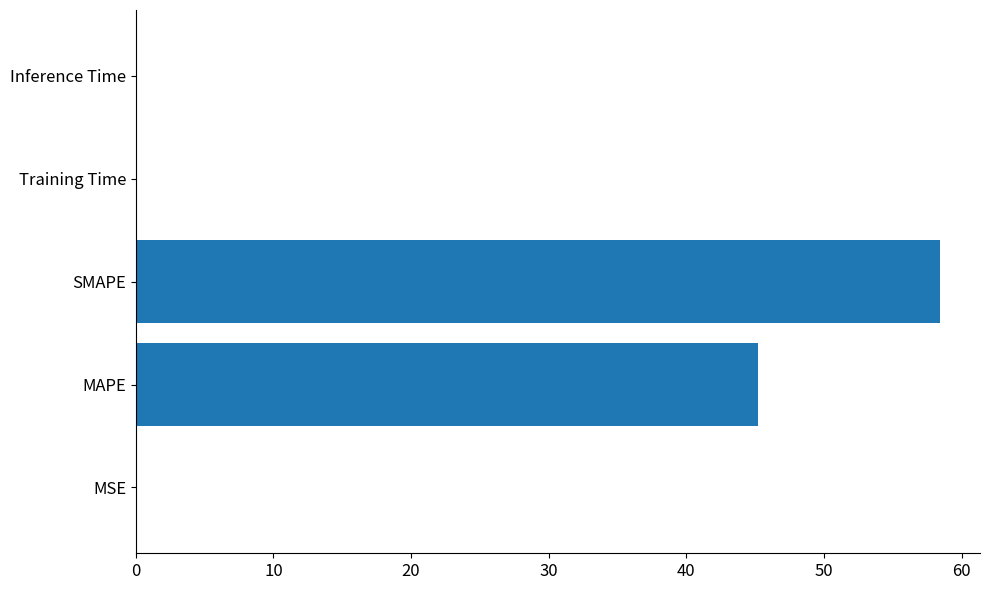

The value at SMAPE is 80.3. True or false?

False